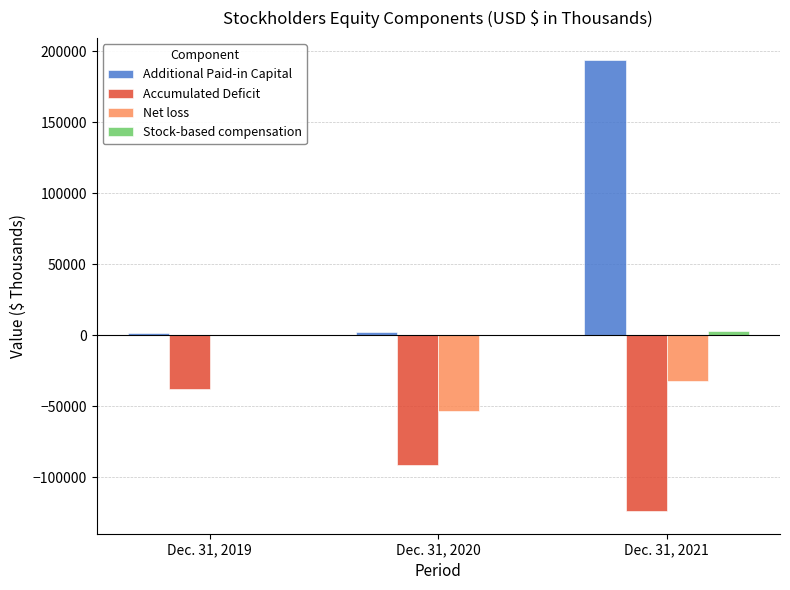

Count the number of categories in the chart.

3